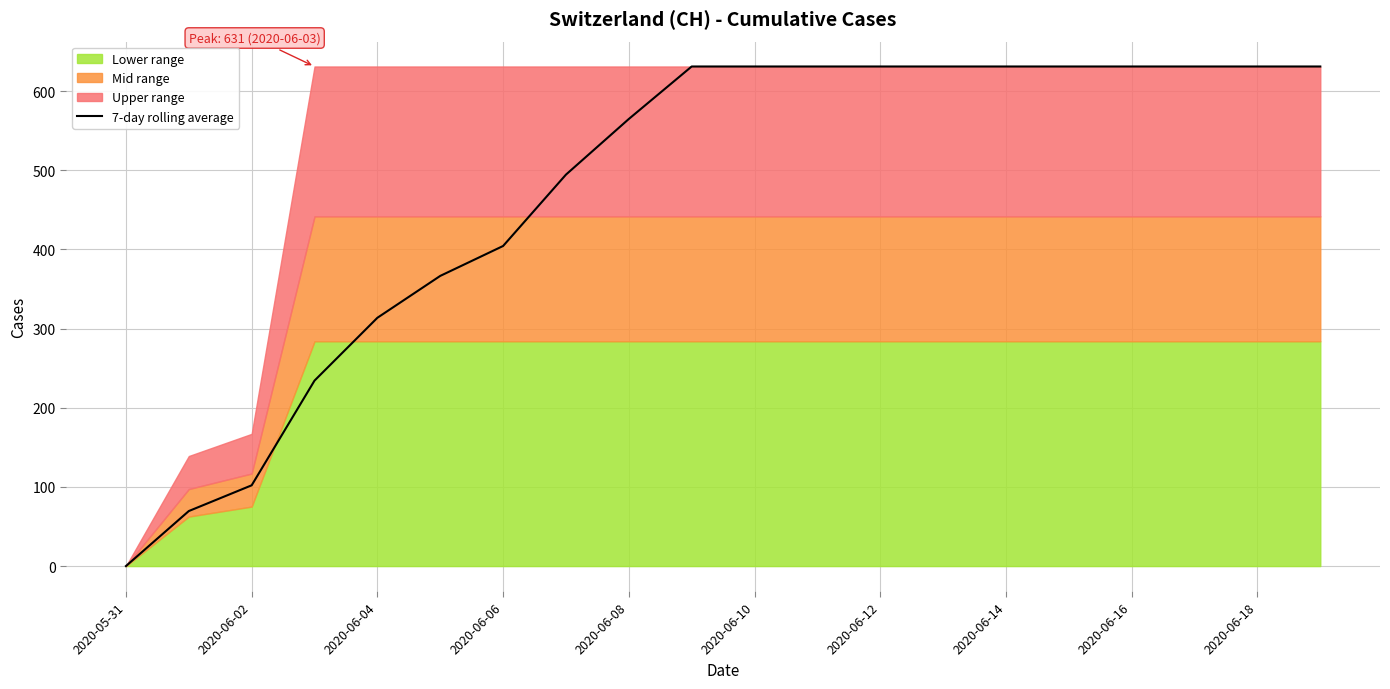

The value of 7-day rolling average at 2020-06-06 is 693.8. True or false?

False